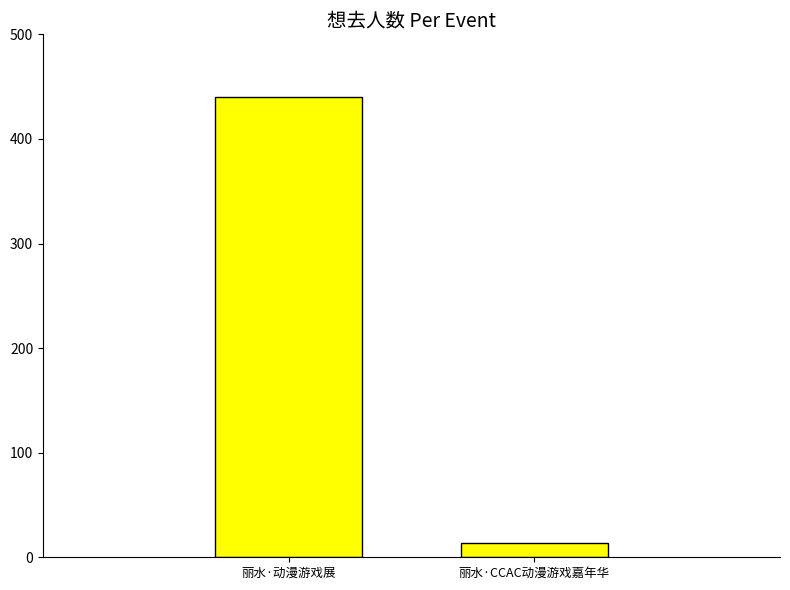

What is the greatest value displayed?

440